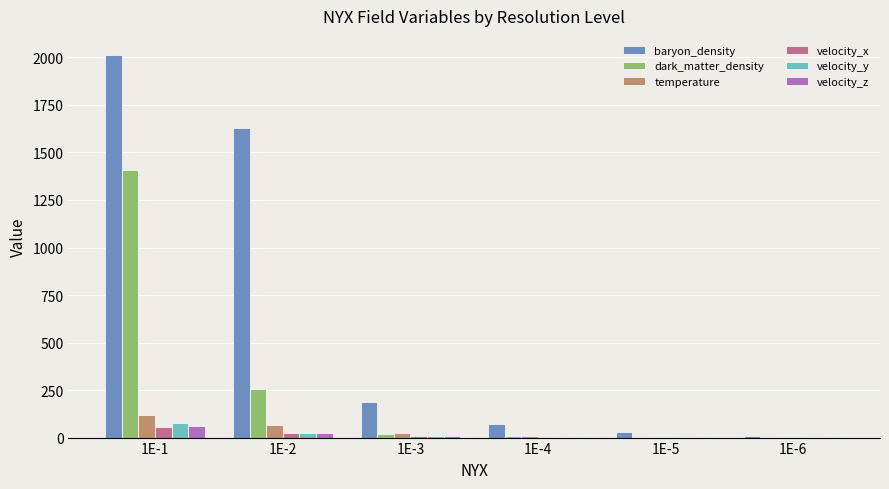

What is the greatest value displayed?

2012.7